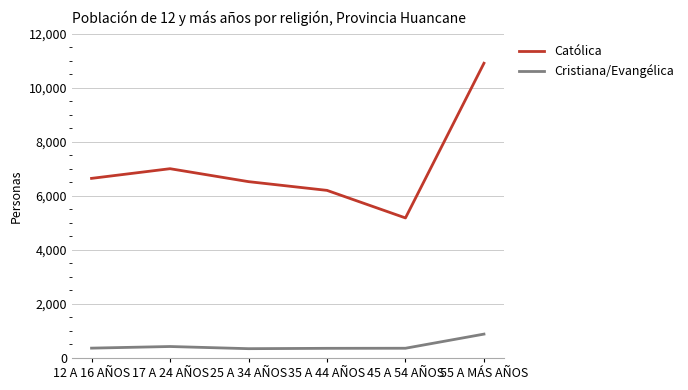

At 45 A 54 AÑOS, list the series in order from largest to smallest.

Católica, Cristiana/Evangélica